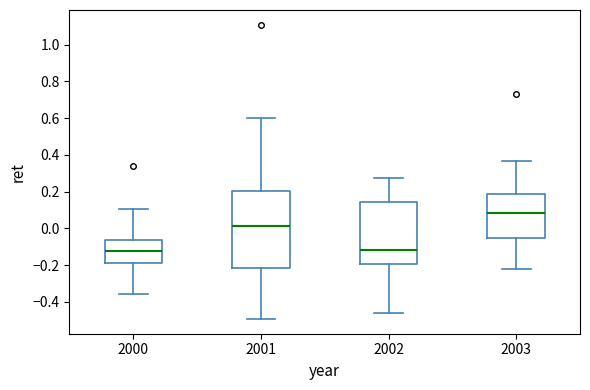

Reading left to right, read every box against the y-axis: the position of its median line, the range the box covers, and the ends of its whiskers. The values are not printed on the chart, so give them approximately, as read against the axis.

2000: median -0.12, box -0.20 to -0.06, whiskers -0.36 to 0.10
2001: median 0.02, box -0.22 to 0.20, whiskers -0.50 to 0.60
2002: median -0.12, box -0.20 to 0.14, whiskers -0.46 to 0.28
2003: median 0.08, box -0.06 to 0.18, whiskers -0.22 to 0.36